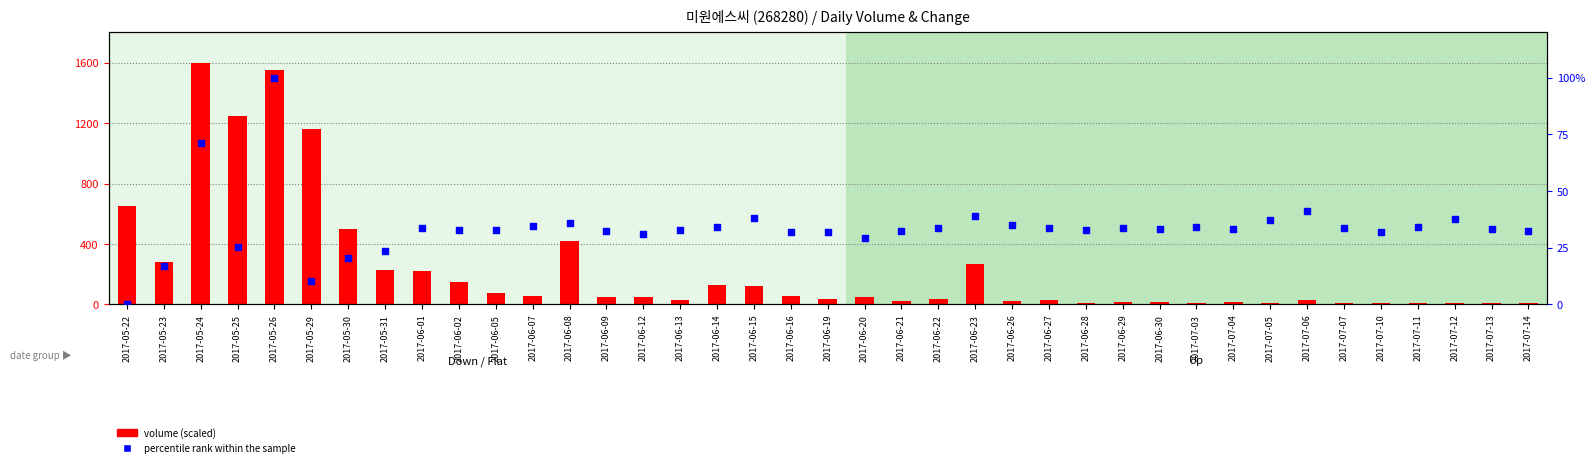

What is the total value across all series at 2017-05-22?

651.0